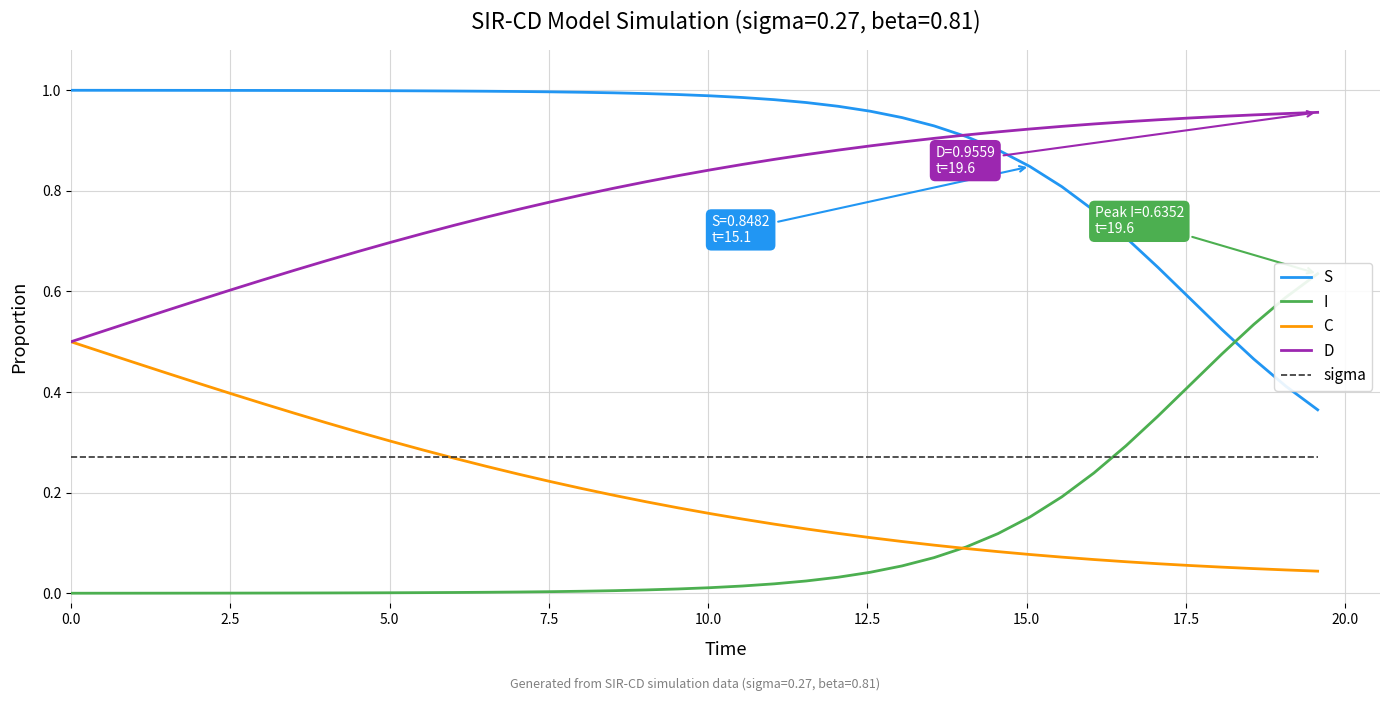

What is the average value of the I series?

0.1